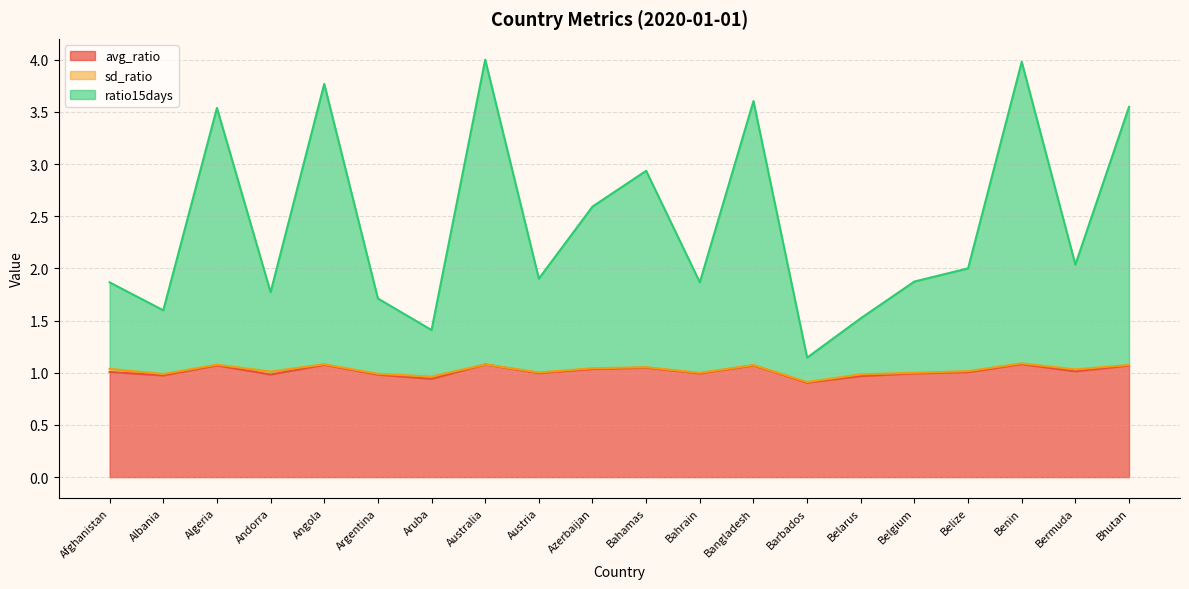

True or false: ratio15days and avg_ratio cross at least once.

False